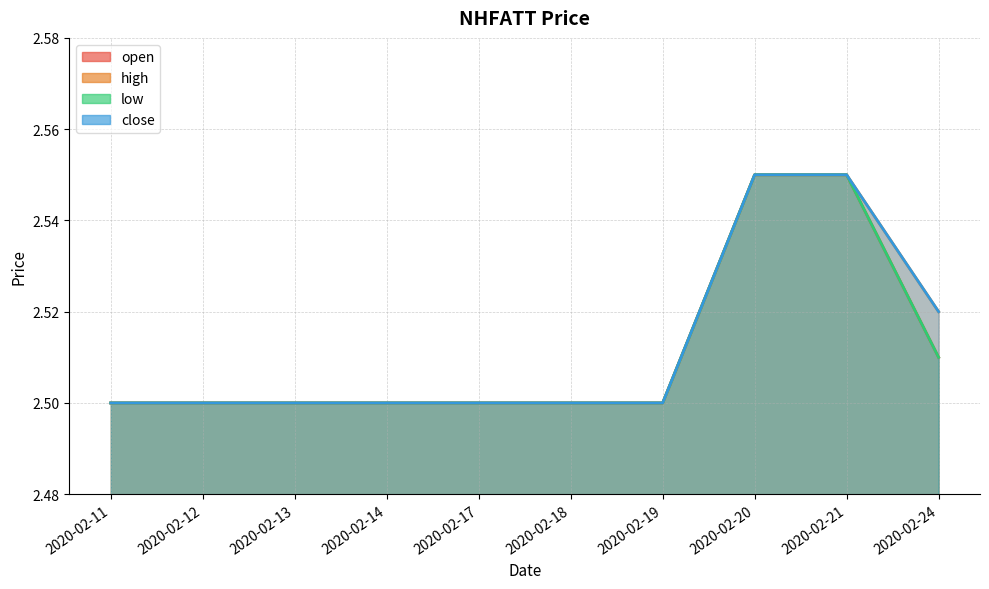

How many open line values are between 2 and 3?

10